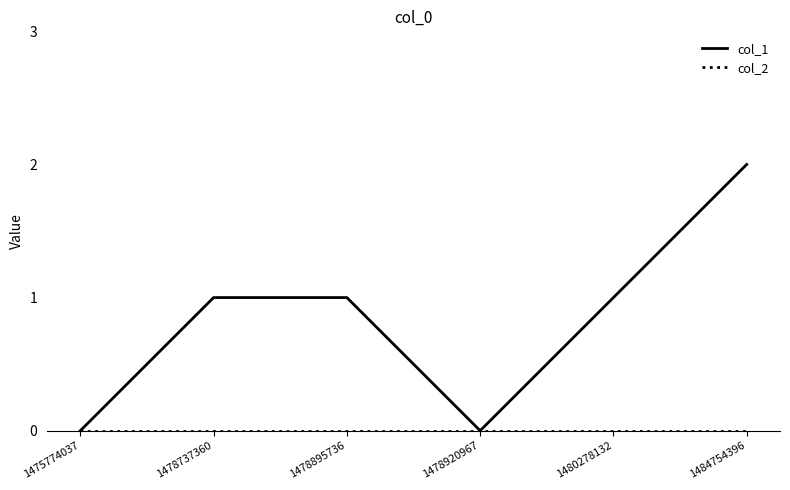

The value of col_1 at 1480278132 is 1. True or false?

True